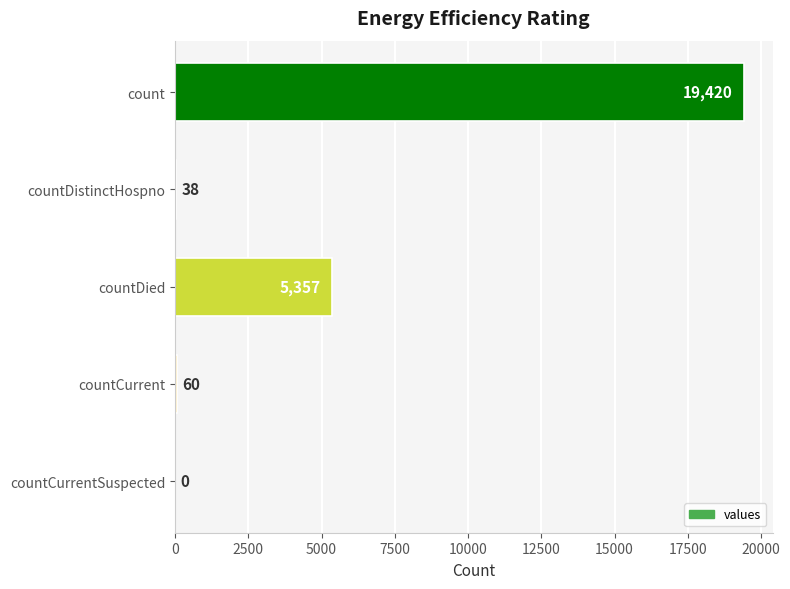

How many positive values are there?

4